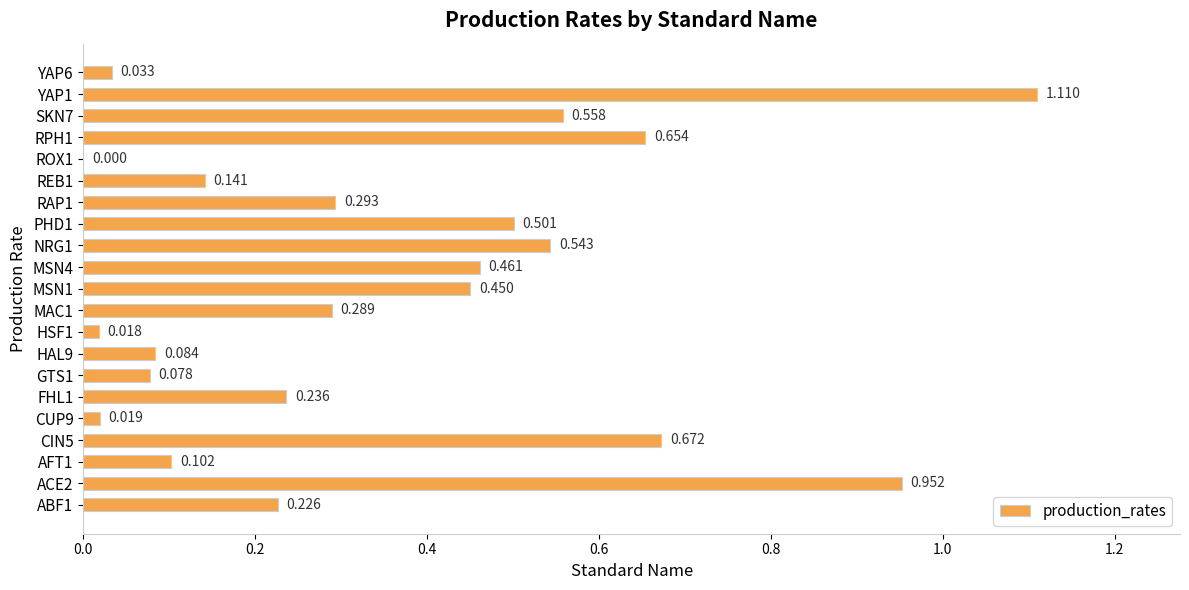

How many values are above zero?

20